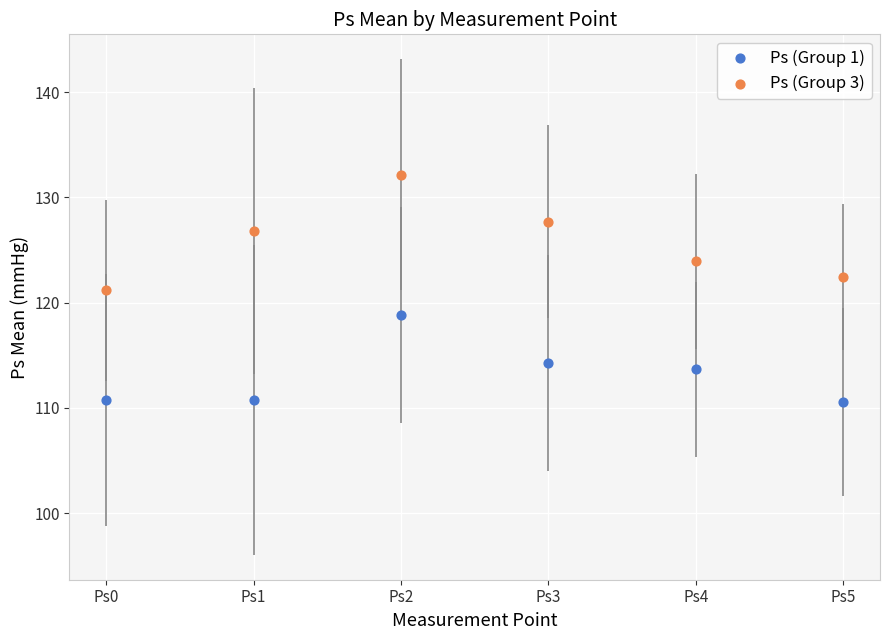

Across all data points, what is the range of Y values (max minus min)?

21.6